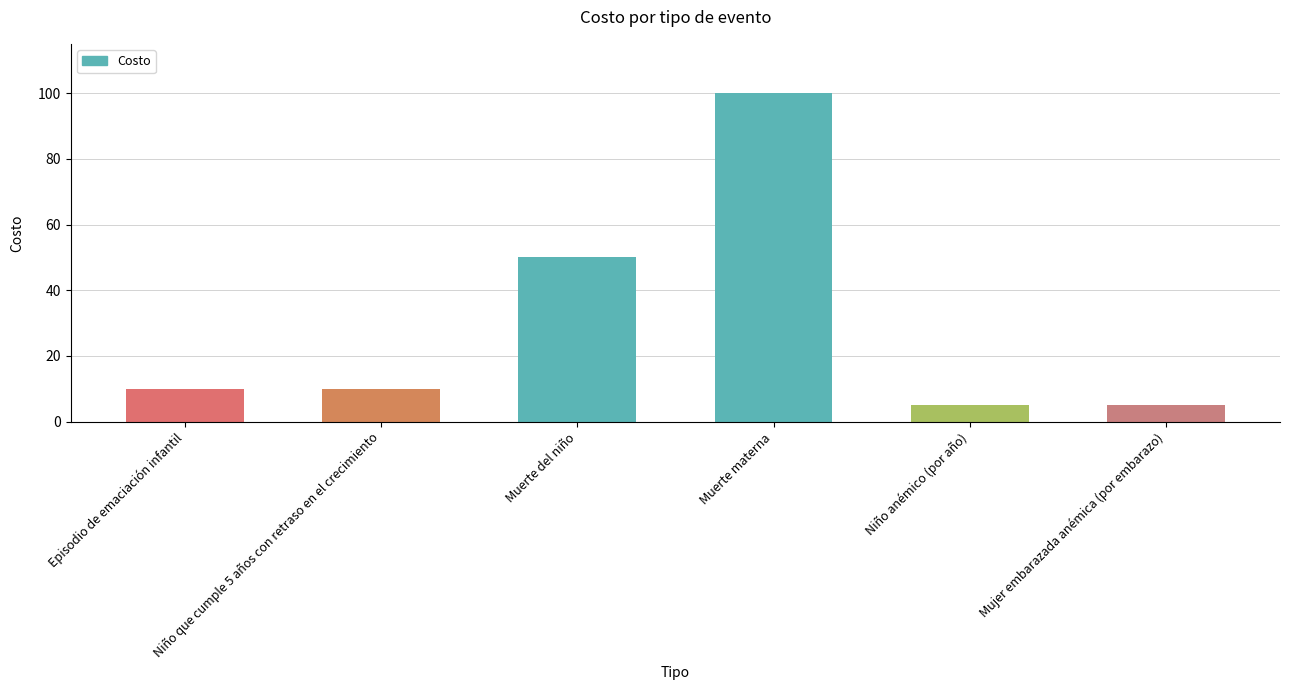

What is the difference between the values at Niño que cumple 5 años con retraso en el crecimiento and Mujer embarazada anémica (por embarazo)?

5